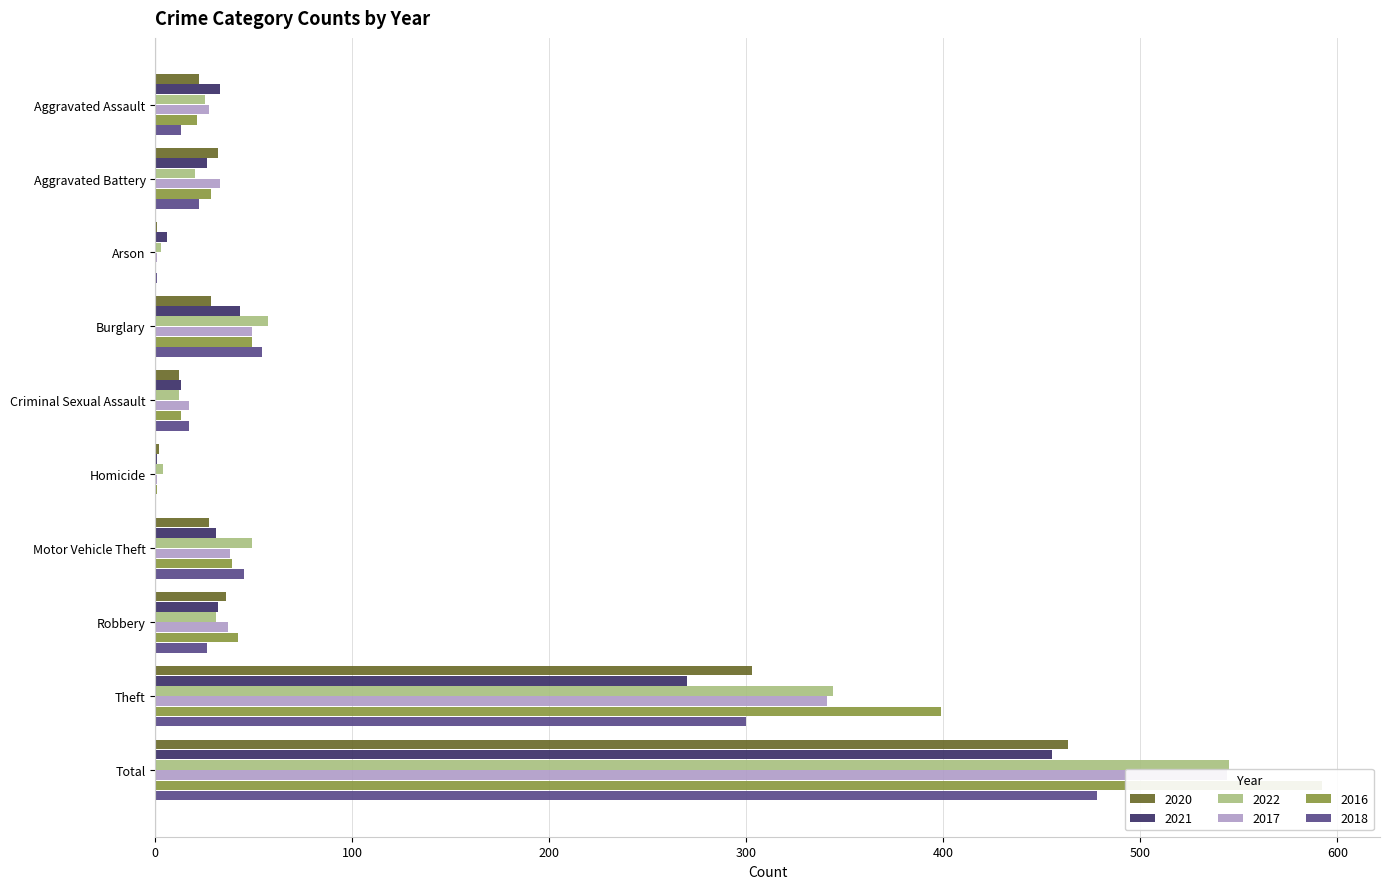

Reading left to right, list all the values displayed in this chart.

2020: Aggravated Assault=22	Aggravated Battery=32	Arson=1	Burglary=28	Criminal Sexual Assault=12	Homicide=2	Motor Vehicle Theft=27	Robbery=36	Theft=303	Total=463
2021: Aggravated Assault=33	Aggravated Battery=26	Arson=6	Burglary=43	Criminal Sexual Assault=13	Homicide=1	Motor Vehicle Theft=31	Robbery=32	Theft=270	Total=455
2022: Aggravated Assault=25	Aggravated Battery=20	Arson=3	Burglary=57	Criminal Sexual Assault=12	Homicide=4	Motor Vehicle Theft=49	Robbery=31	Theft=344	Total=545
2017: Aggravated Assault=27	Aggravated Battery=33	Arson=1	Burglary=49	Criminal Sexual Assault=17	Homicide=1	Motor Vehicle Theft=38	Robbery=37	Theft=341	Total=544
2016: Aggravated Assault=21	Aggravated Battery=28	Arson=0	Burglary=49	Criminal Sexual Assault=13	Homicide=1	Motor Vehicle Theft=39	Robbery=42	Theft=399	Total=592
2018: Aggravated Assault=13	Aggravated Battery=22	Arson=1	Burglary=54	Criminal Sexual Assault=17	Homicide=0	Motor Vehicle Theft=45	Robbery=26	Theft=300	Total=478